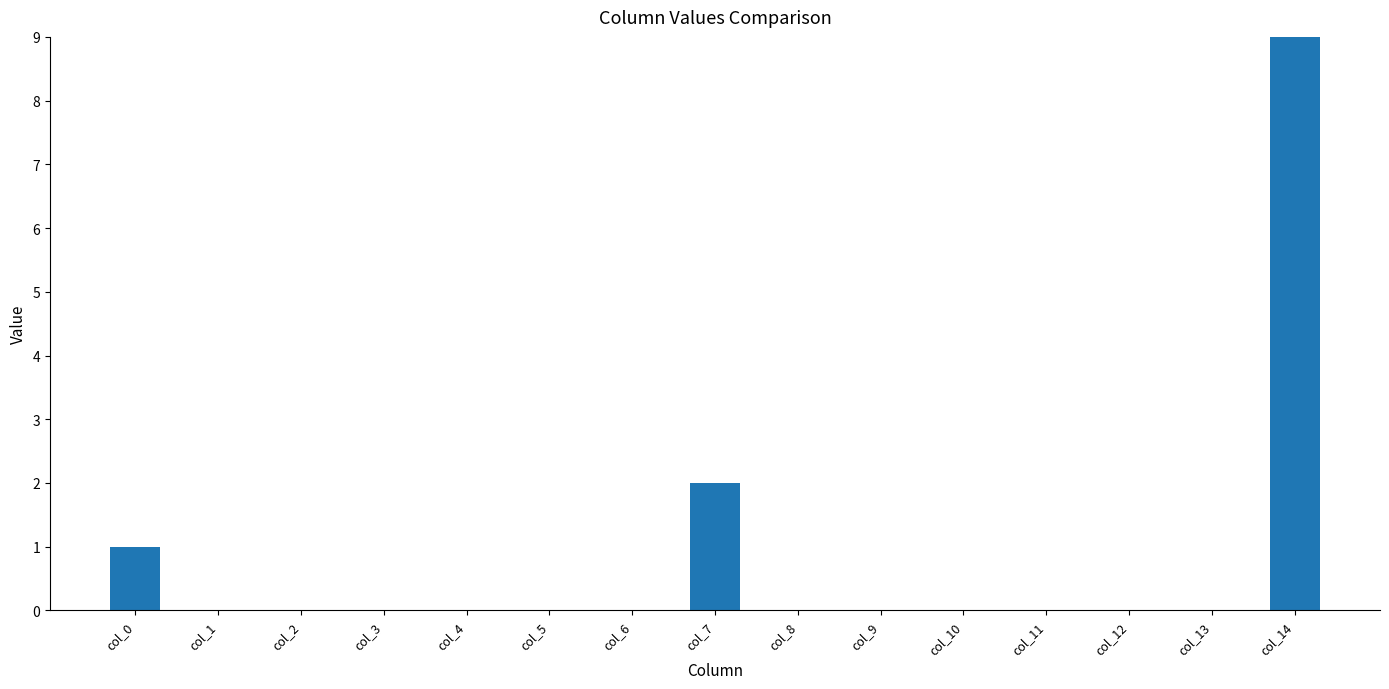

True or false: the data shows -5 at col_10.

False